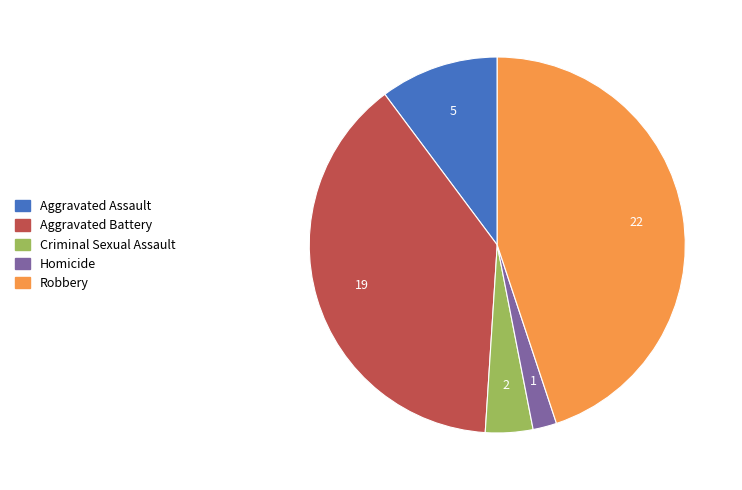

Which category has the smallest portion of the pie?

Homicide